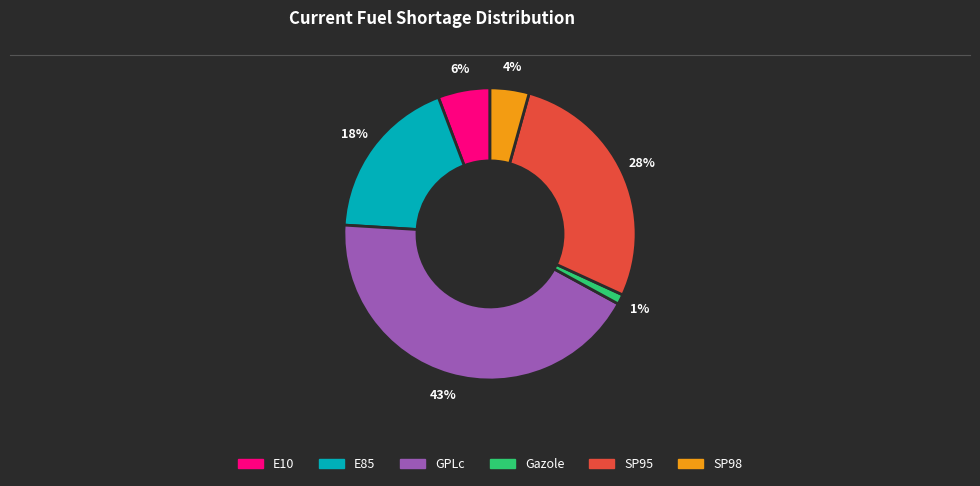

Is there a majority slice in this chart?

No